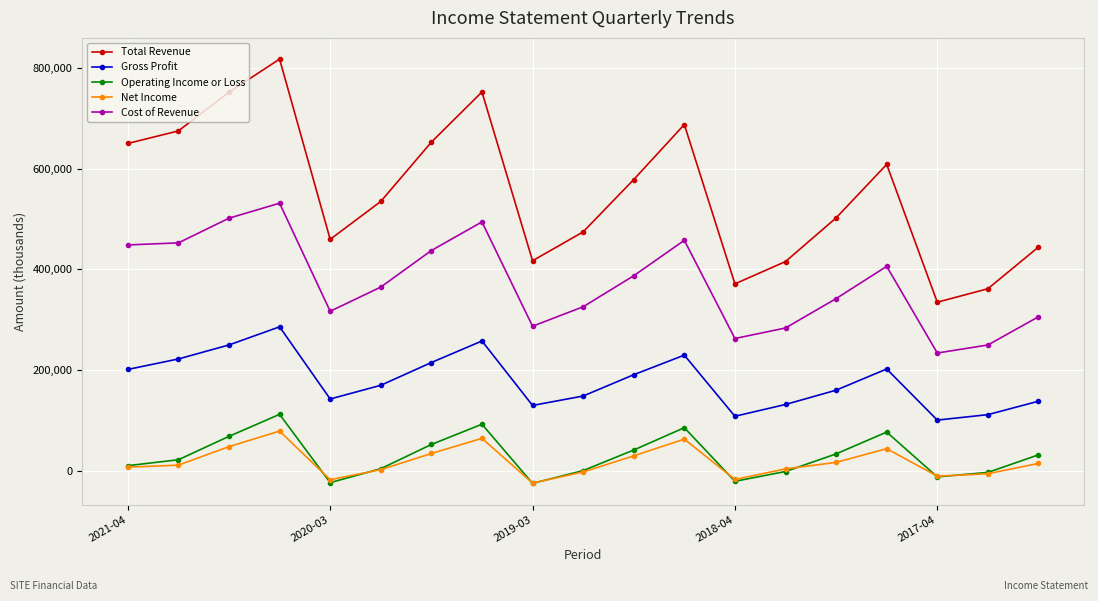

How many interior local peaks does the Gross Profit series have?

4